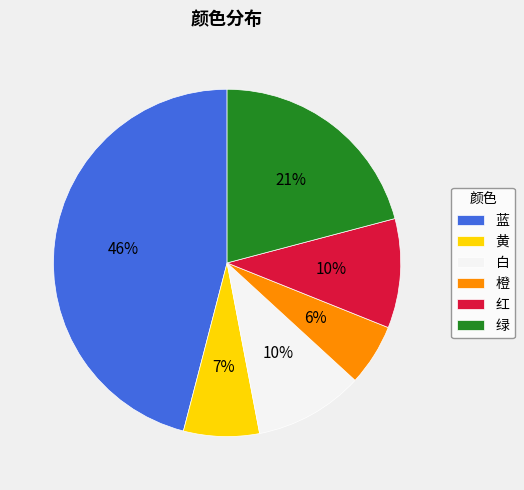

Does any single category account for the majority?

No